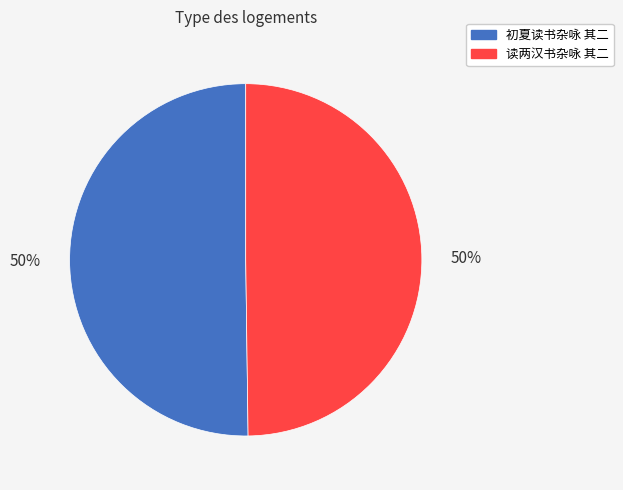

To the nearest percent, what is the combined percentage of 读两汉书杂咏 其二 and 初夏读书杂咏 其二?

100%